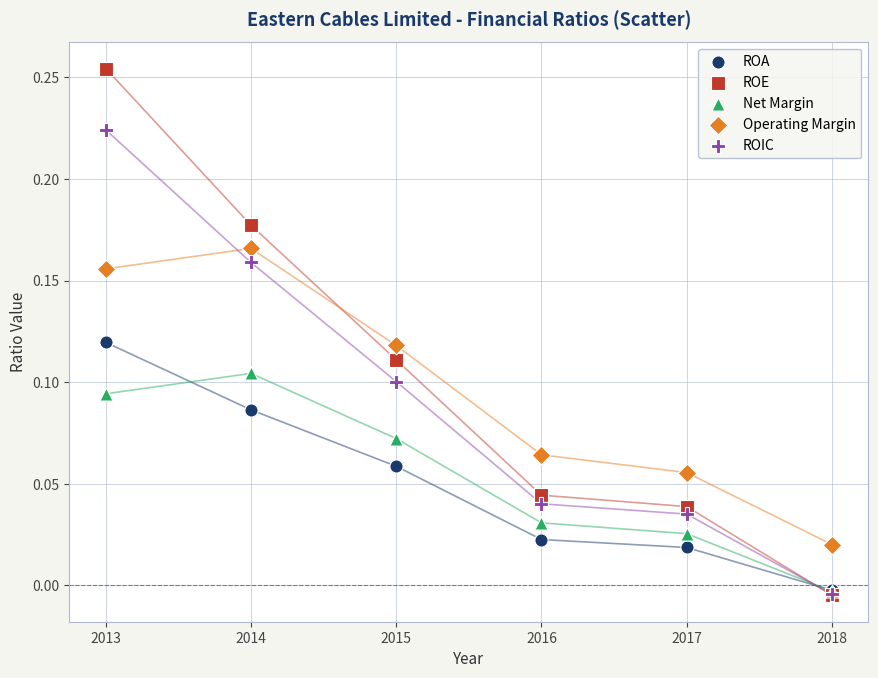

What are all the series names shown in the legend?

ROA, ROE, Net Margin, Operating Margin, ROIC